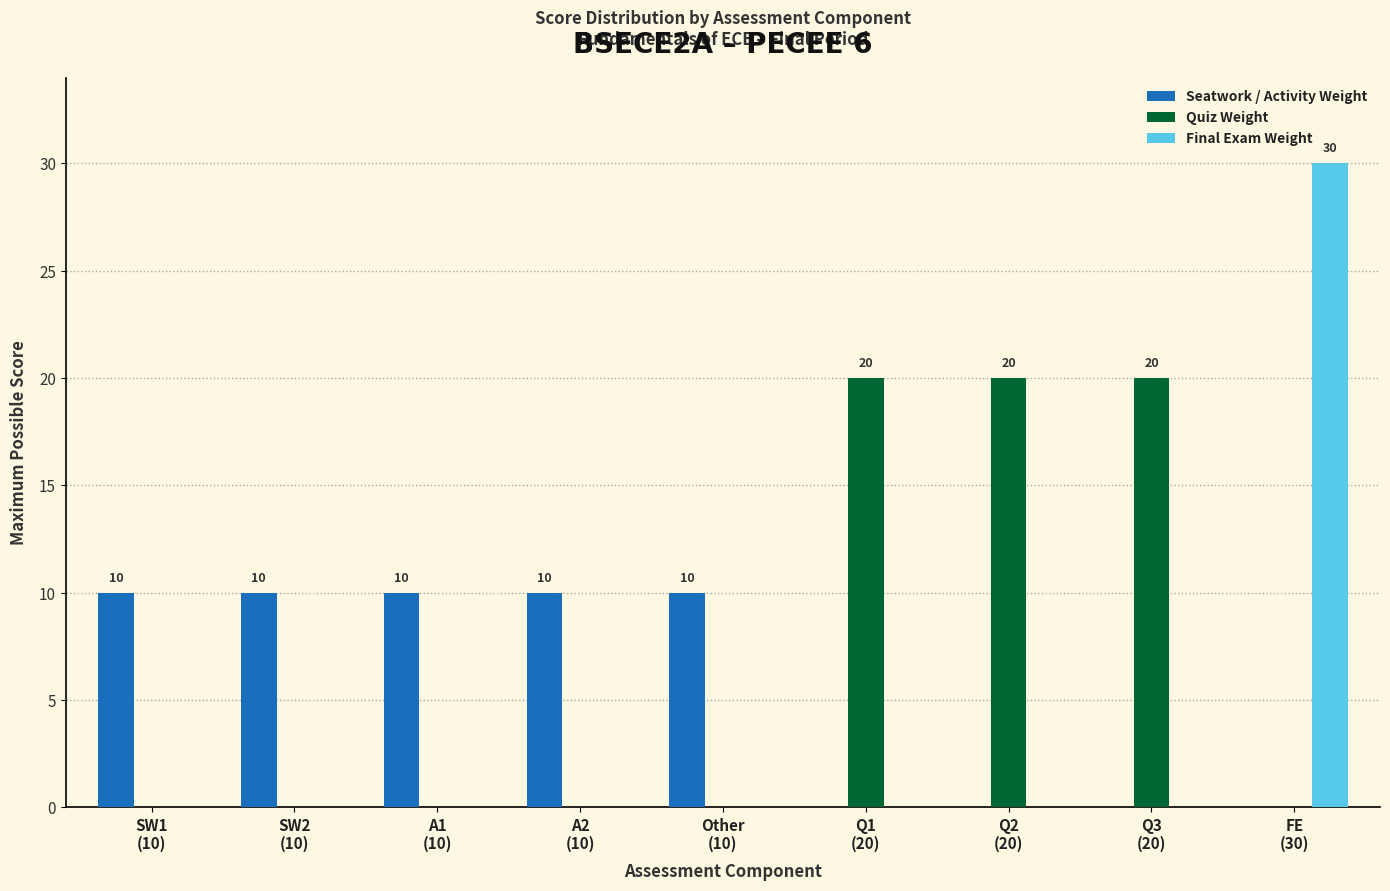

At which category does the chart reach its peak across all series?

FE
(30)